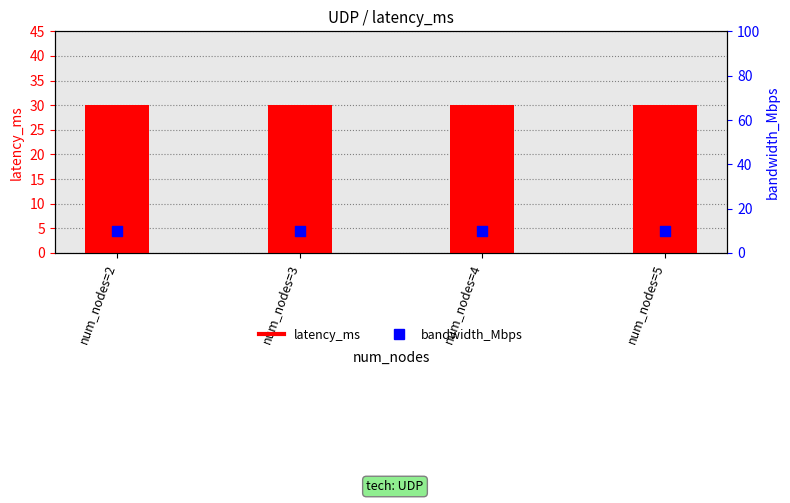

What is the total value across all series at num_nodes=4?

40